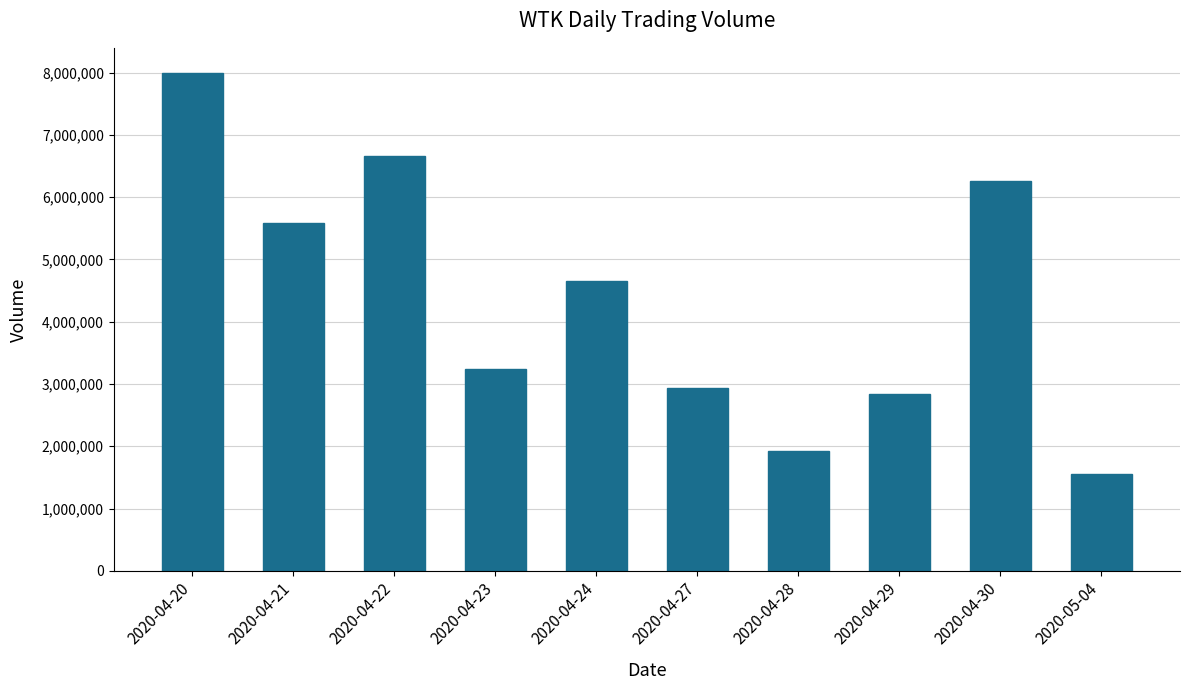

Does the chart contain stacked bars?

No